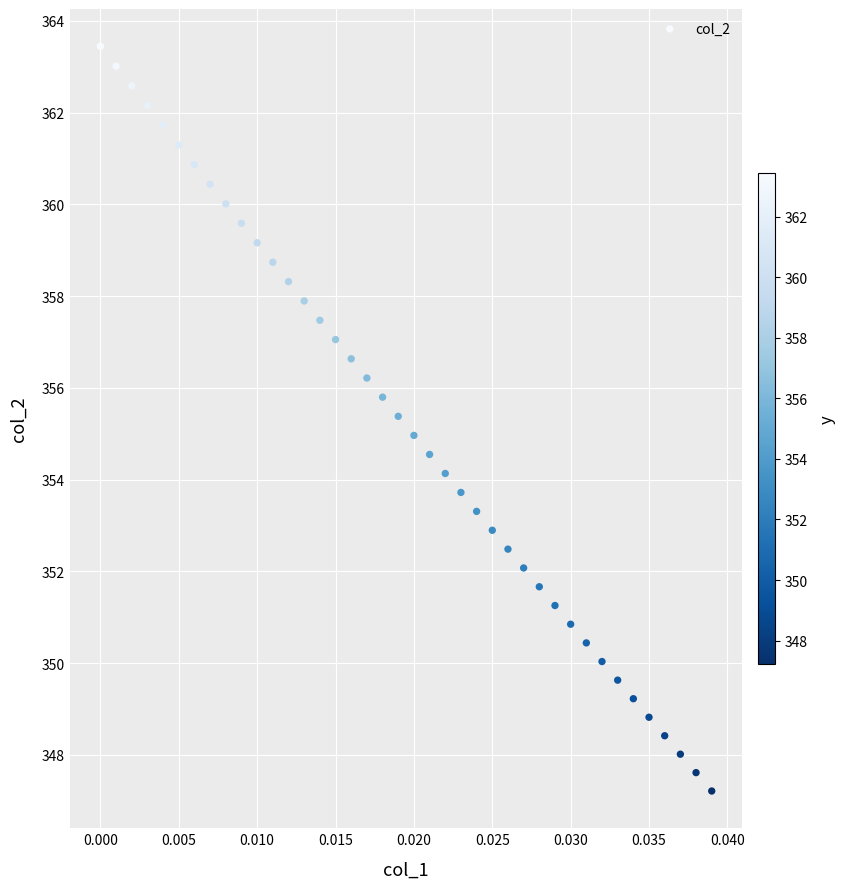

What is the range of Y values (max minus min)?

16.2